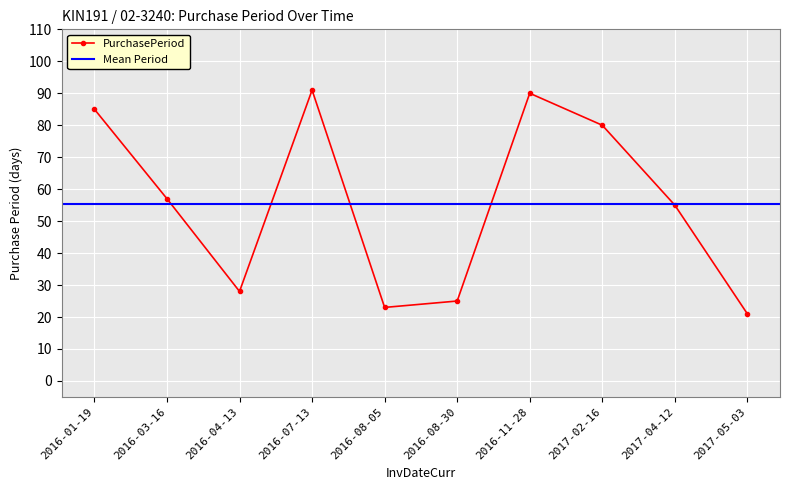

Where is the first local minimum?

2016-04-13